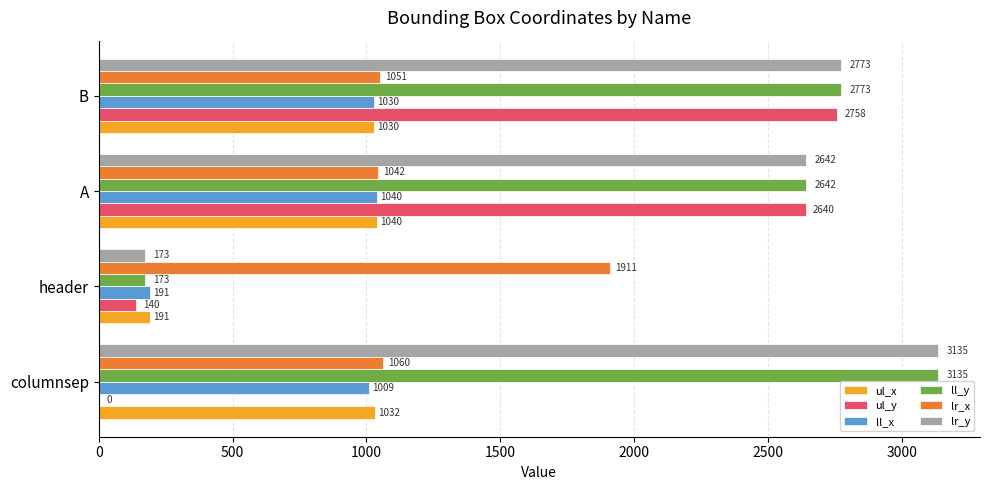

What is the maximum value shown in the chart?

3135